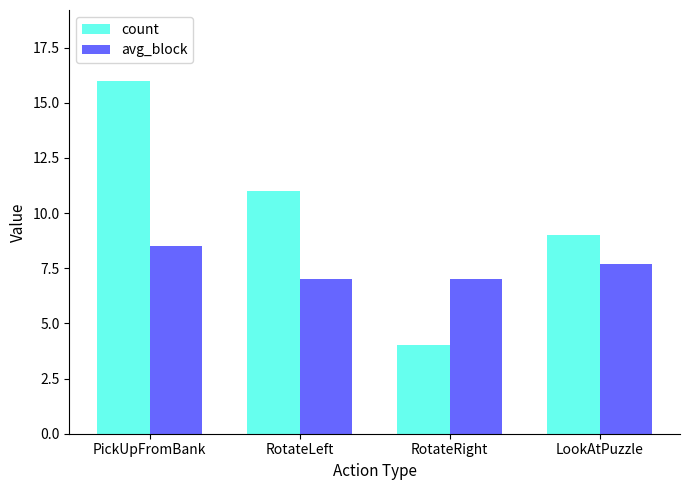

Which series changed the most between PickUpFromBank and LookAtPuzzle?

count